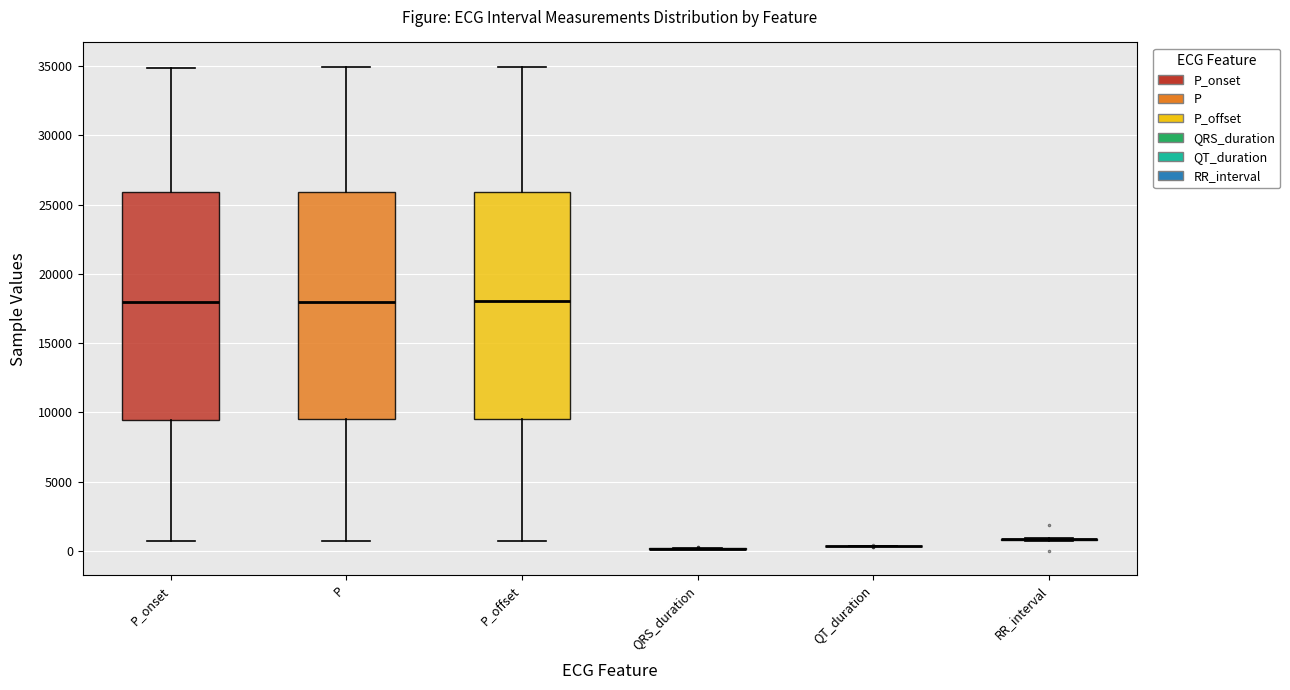

Reading left to right, read every box against the y-axis: the position of its median line, the range the box covers, and the ends of its whiskers. The values are not printed on the chart, so give them approximately, as read against the axis.

P_onset: median 18000, box 9500 to 26000, whiskers 500 to 35000
P: median 18000, box 9500 to 26000, whiskers 500 to 35000
P_offset: median 18000, box 9500 to 26000, whiskers 500 to 35000
QRS_duration: box collapsed to a line at 0, whiskers 0 to 0
QT_duration: box collapsed to a line at 500, whiskers 500 to 500
RR_interval: box collapsed to a line at 1000, whiskers 500 to 1000